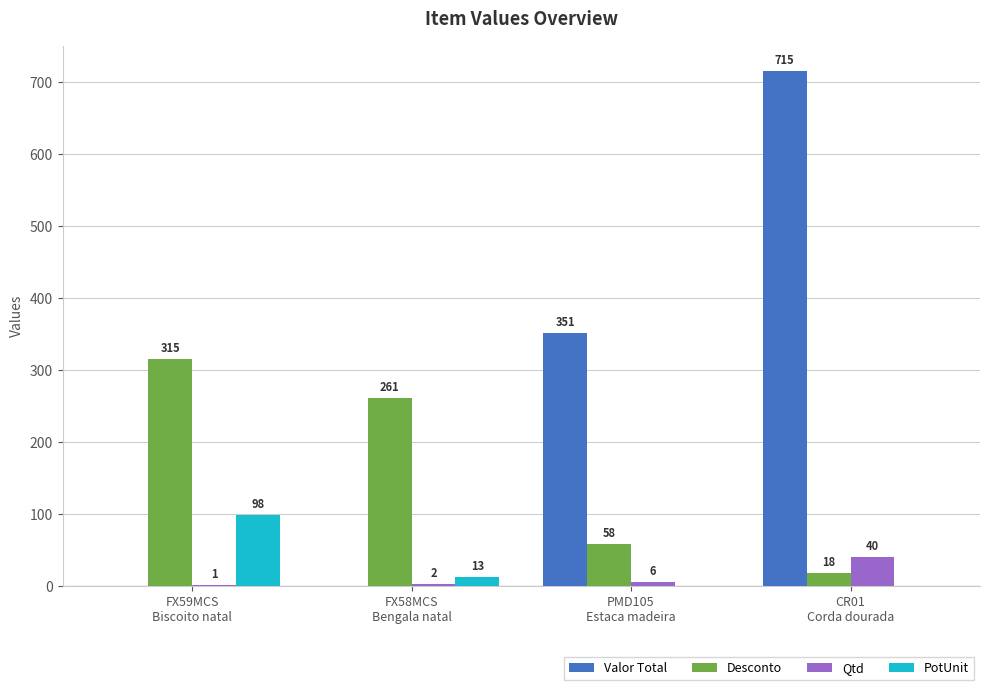

Which series changed the most between PMD105
Estaca madeira and CR01
Corda dourada?

Valor Total